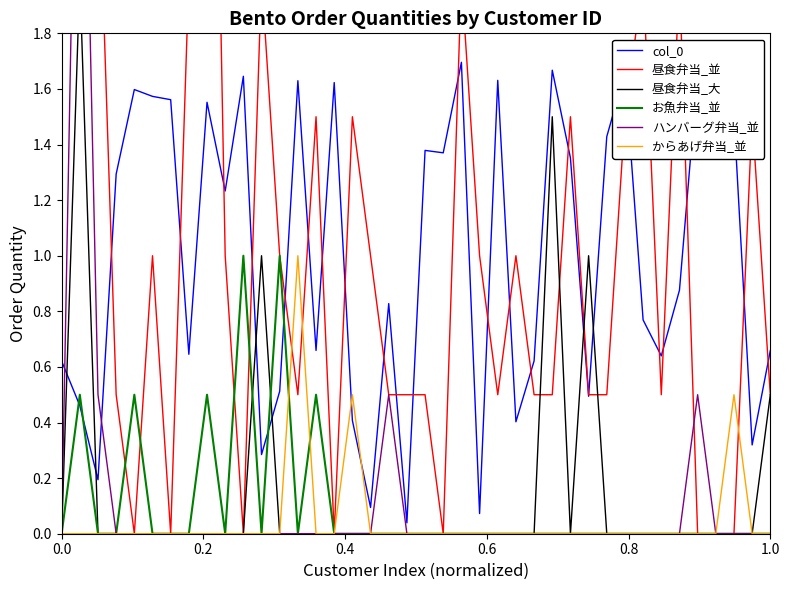

Reading left to right, list all the values displayed in this chart.

col_0: 0.6	0.5	0.2	1.3	1.6	1.6	1.6	0.6	1.6	1.2	1.6	0.3	0.5	1.6	0.7	1.6	0.4	0.1	0.8	0.0	1.4	1.4	1.7	0.1	1.6	0.4	0.6	1.7	1.4	0.5	1.4	1.7	0.8	0.6	0.9	1.7	1.7	1.5	0.3	0.7
昼食弁当_並: 2.5	2.5	2.5	0.5	0.0	1.0	0.0	2.0	4.5	1.0	0.0	2.0	1.0	0.5	1.5	0.0	1.5	1.0	0.5	0.5	0.5	0.0	2.0	1.0	0.5	1.0	0.5	0.5	1.5	0.5	0.5	1.5	2.0	0.5	2.0	0.0	0.0	0.0	1.5	0.5
昼食弁当_大: 0.0	2.0	0.0	0.0	0.0	0.0	0.0	0.0	0.0	0.0	0.0	1.0	0.0	0.0	0.0	0.0	0.0	0.0	0.0	0.0	0.0	0.0	0.0	0.0	0.0	0.0	0.0	1.5	0.0	1.0	0.0	0.0	0.0	0.0	0.0	0.0	0.0	0.0	0.0	0.5
お魚弁当_並: 0.0	0.5	0.0	0.0	0.5	0.0	0.0	0.0	0.5	0.0	1.0	0.0	1.0	0.0	0.5	0.0	0.0	0.0	0.0	0.0	0.0	0.0	0.0	0.0	0.0	0.0	0.0	0.0	0.0	0.0	0.0	0.0	0.0	0.0	0.0	0.0	0.0	0.0	0.0	0.0
ハンバーグ弁当_並: 0.0	3.5	0.5	0.0	0.0	0.0	0.0	0.0	0.0	0.0	0.0	0.0	0.0	0.0	0.0	0.0	0.0	0.0	0.5	0.0	0.0	0.0	0.0	0.0	0.0	0.0	0.0	0.0	0.0	0.0	0.0	0.0	0.0	0.0	0.0	0.5	0.0	0.0	0.0	0.0
からあげ弁当_並: 0.0	0.0	0.0	0.0	0.0	0.0	0.0	0.0	0.0	0.0	0.0	0.0	0.0	1.0	0.0	0.0	0.5	0.0	0.0	0.0	0.0	0.0	0.0	0.0	0.0	0.0	0.0	0.0	0.0	0.0	0.0	0.0	0.0	0.0	0.0	0.0	0.0	0.5	0.0	0.0